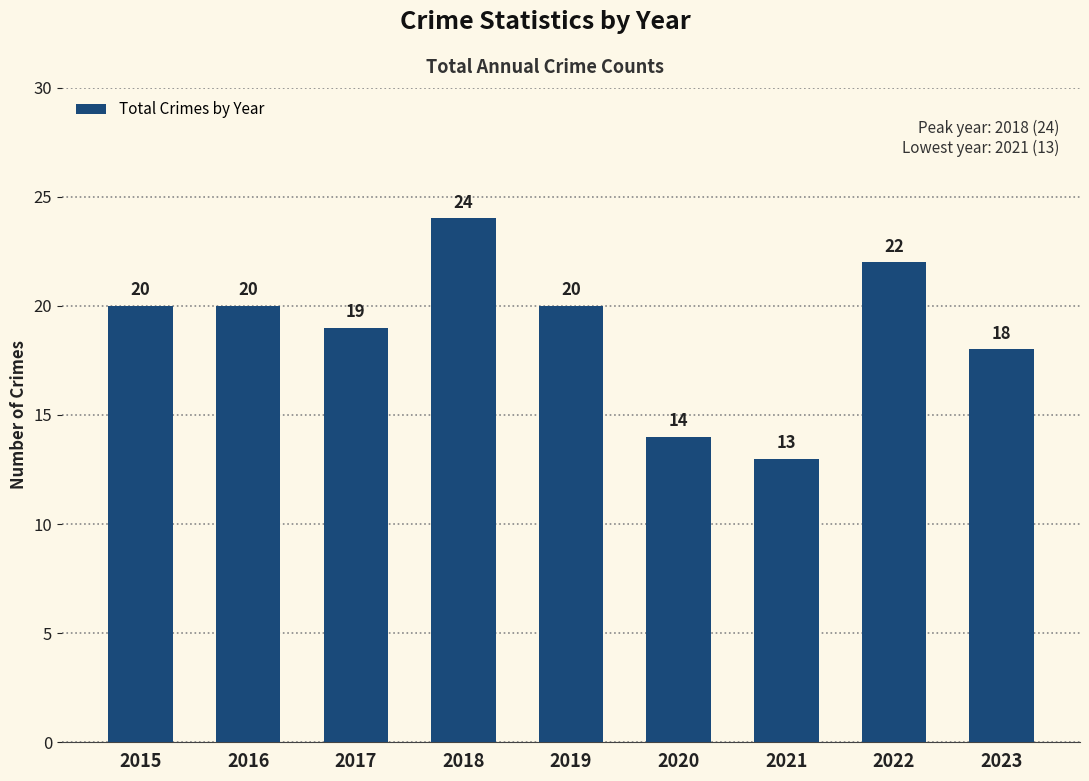

Approximately how many times larger is the value at 2017 compared to 2021?

1.5